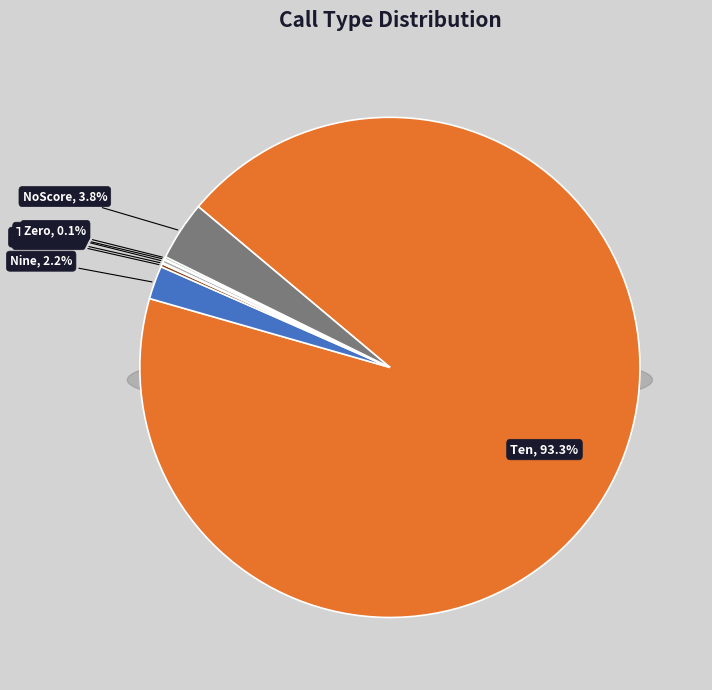

Is there a majority slice in this chart?

Yes